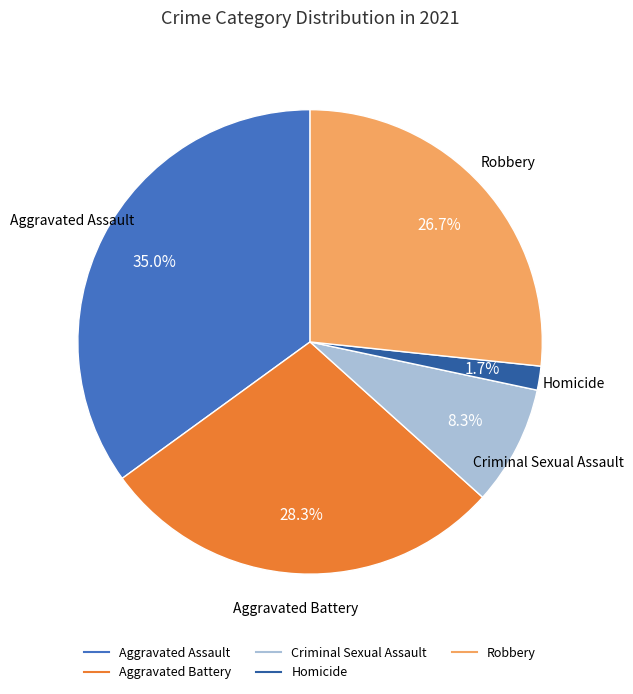

Rank the categories by value from lowest to highest.

Homicide, Criminal Sexual Assault, Robbery, Aggravated Battery, Aggravated Assault